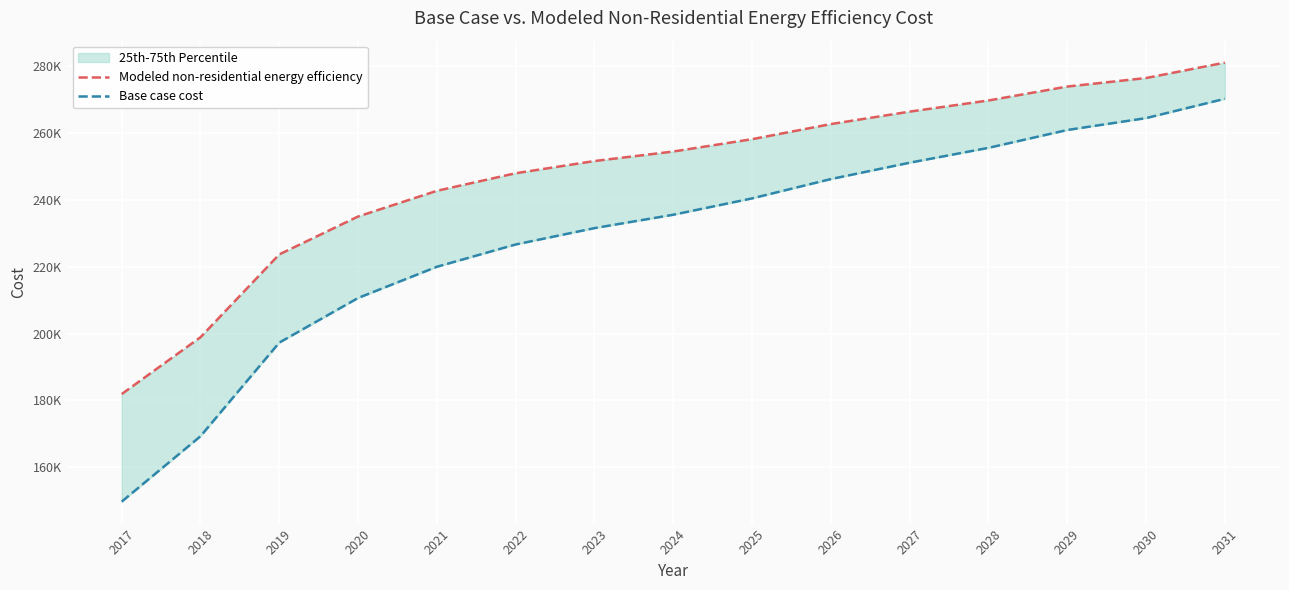

What is the spread (max minus min) of values at 2025?

17717.7